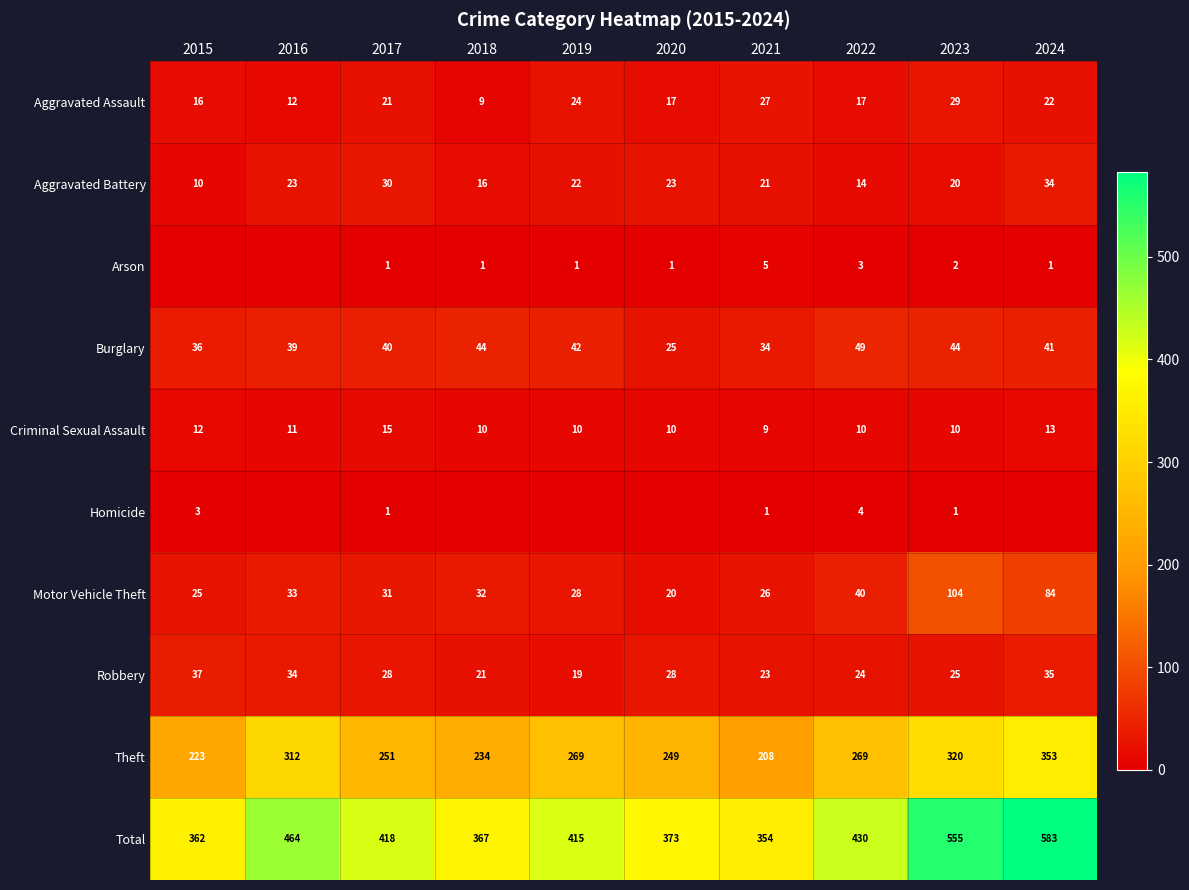

True or false: Total has a value of 644 at 2019.

False